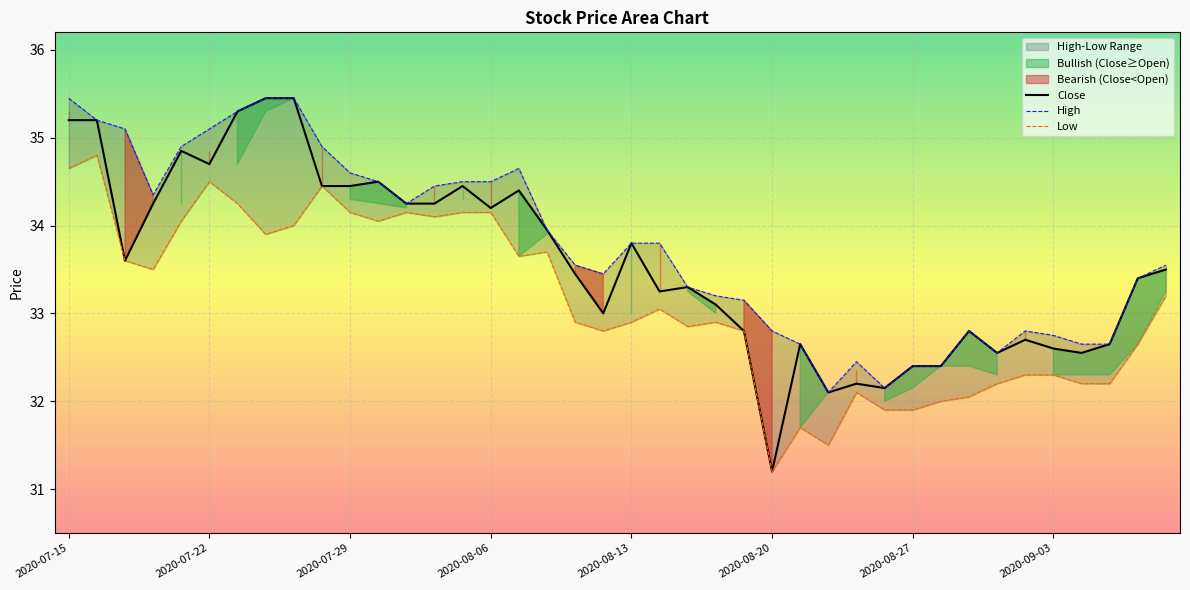

Is it true that Close equals 9.2 at 2020-07-15?

False